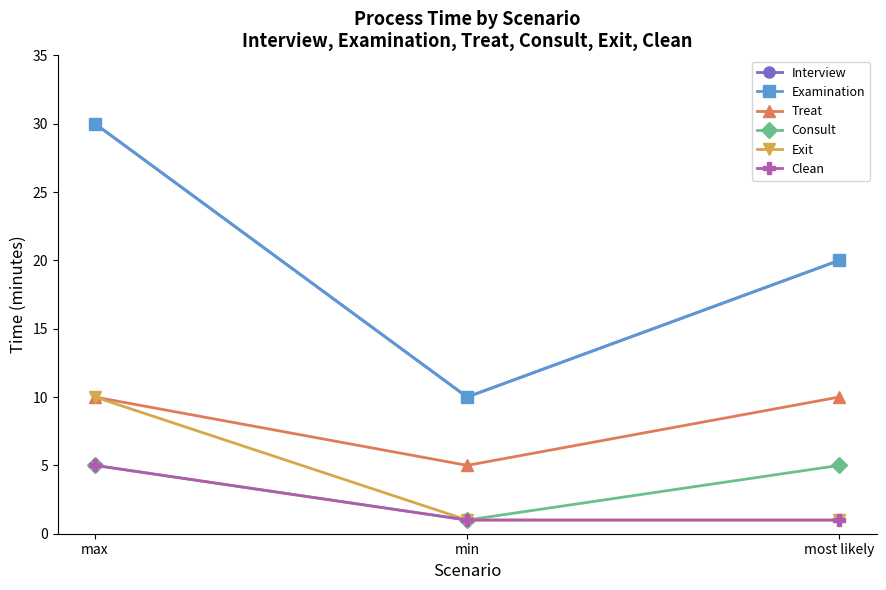

Is this an area chart (filled region under the line)?

No